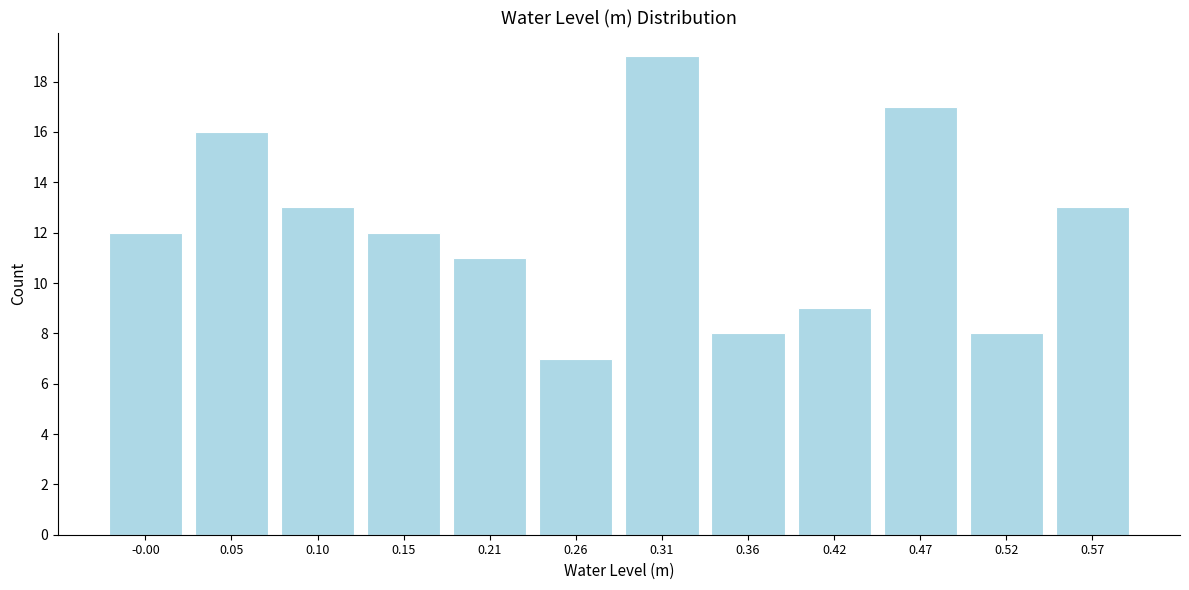

Reading left to right, list every bar in this chart as the range it spans on the x-axis followed by its height. Neither the bar edges nor the heights are printed on the chart, so give them approximately, as read against the axes.

-0.03 to 0.02: 12
0.02 to 0.07: 16
0.07 to 0.13: 13
0.13 to 0.18: 12
0.18 to 0.23: 11
0.23 to 0.28: 7
0.28 to 0.34: 19
0.34 to 0.39: 8
0.39 to 0.44: 9
0.44 to 0.49: 17
0.49 to 0.55: 8
0.55 to 0.60: 13